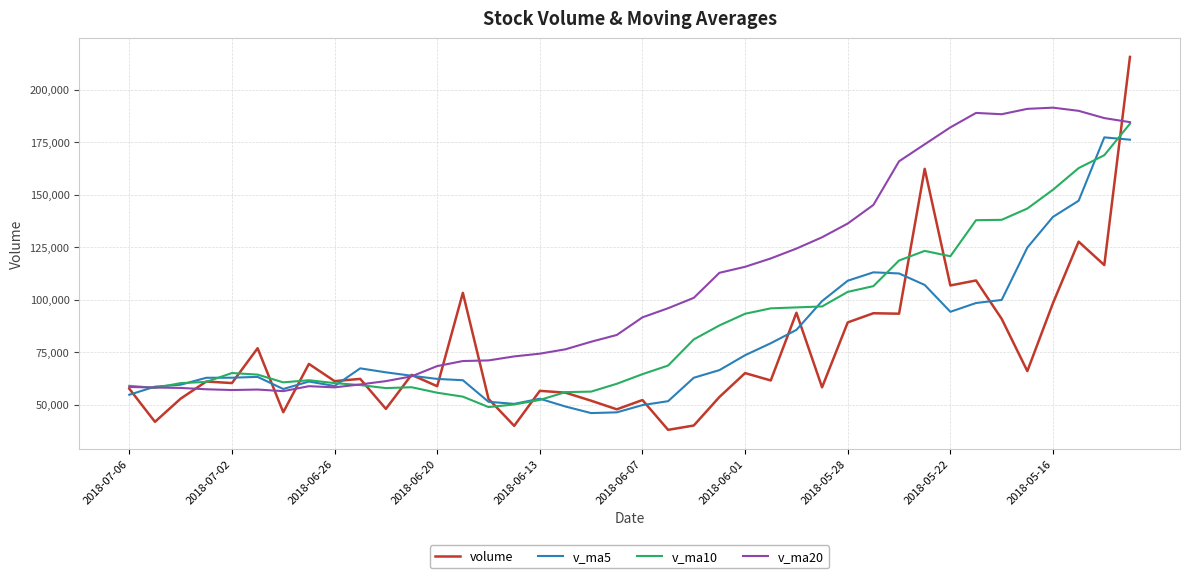

Which series has the widest spread of values?

volume